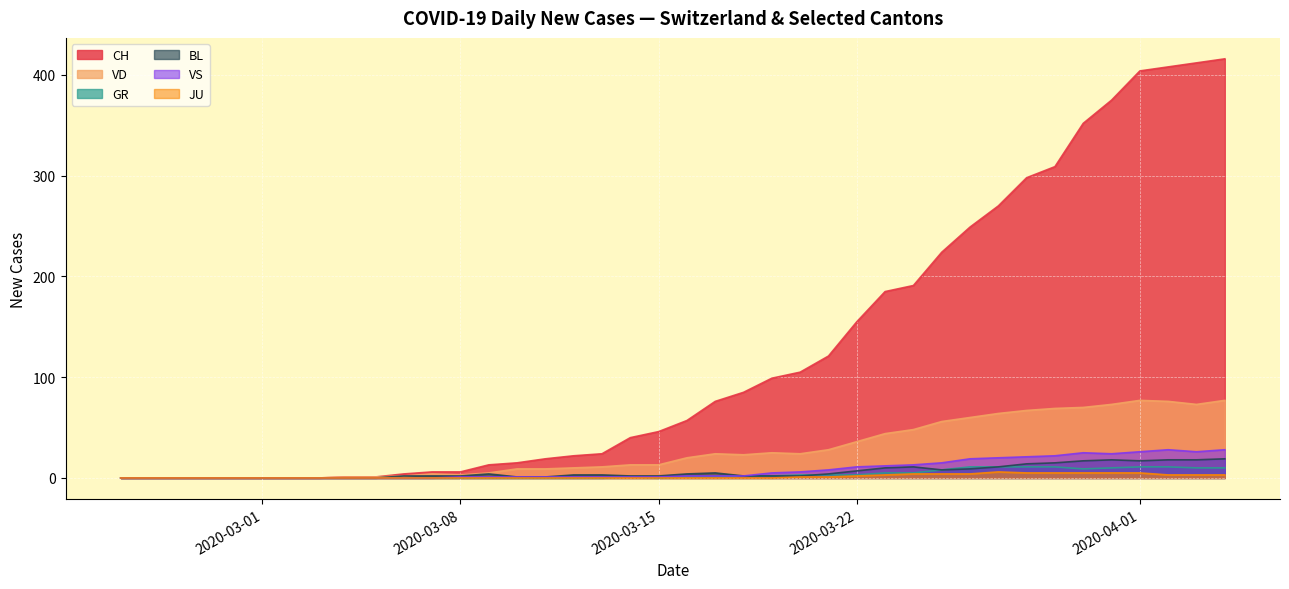

Does the chart display data point markers on the line(s)?

No